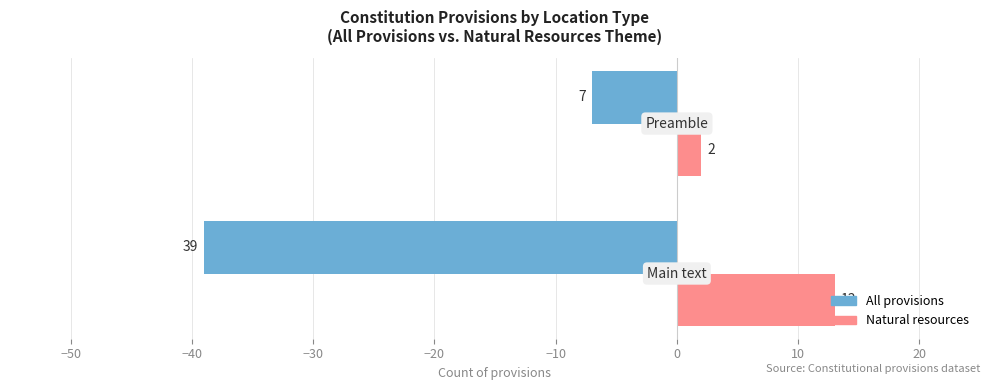

List the series in order of their overall mean, lowest first.

All provisions, Natural resources